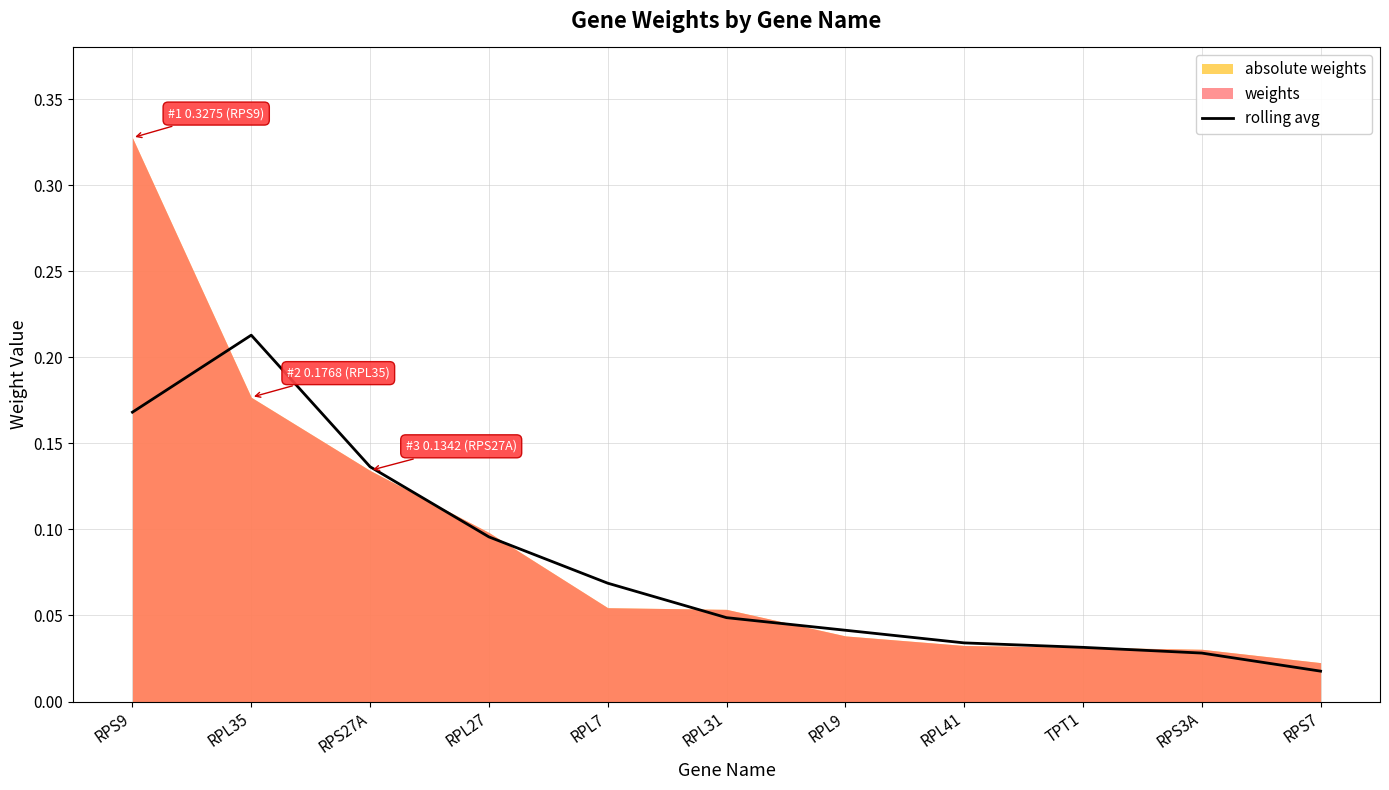

What is the sum of all values?

0.9